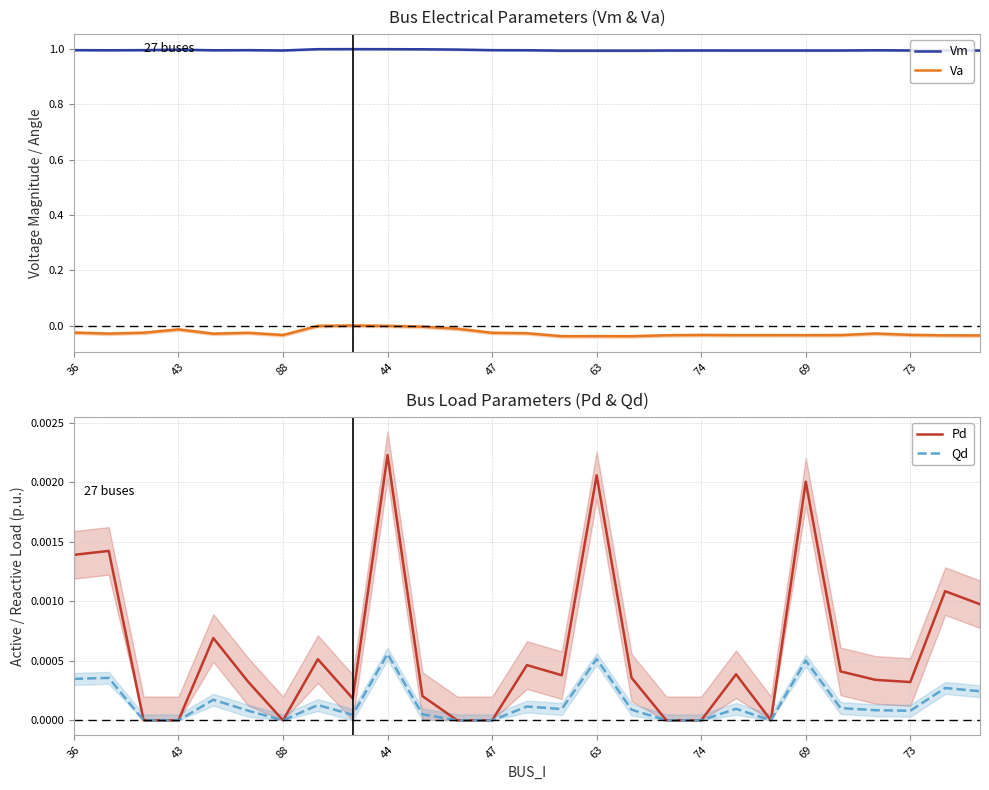

True or false: Va and Vm intersect in this chart.

False